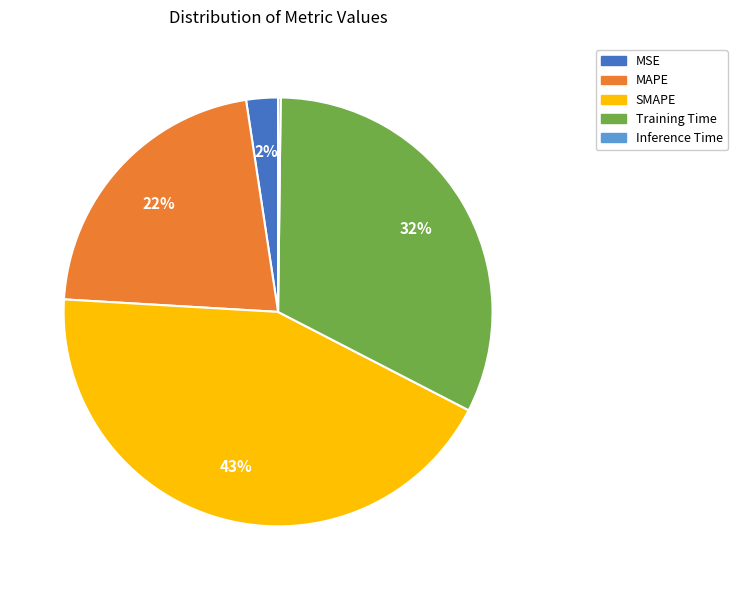

Is the sum of MSE and MAPE greater than half?

No